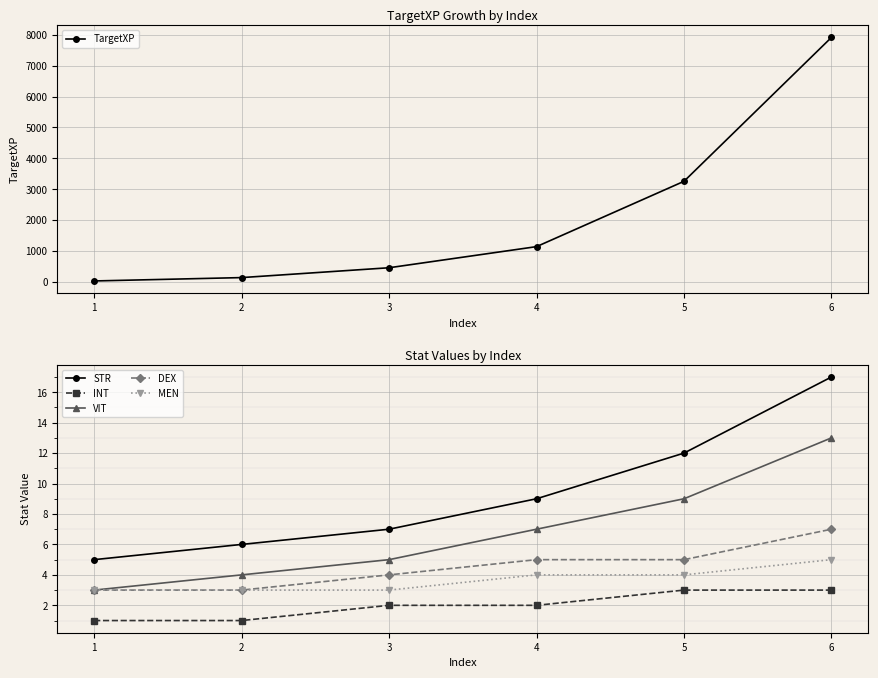

What is the difference between the maximum and minimum values in the INT series?

2